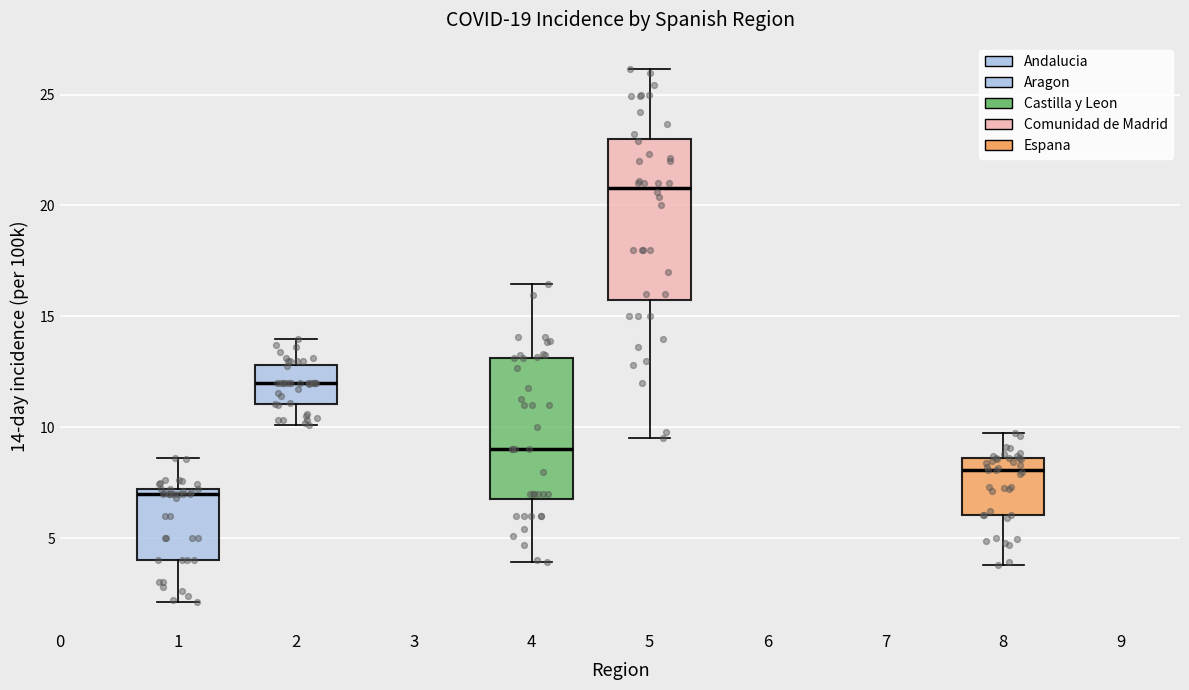

Comparing the boxes themselves (not the whiskers), which one is the tallest?

5